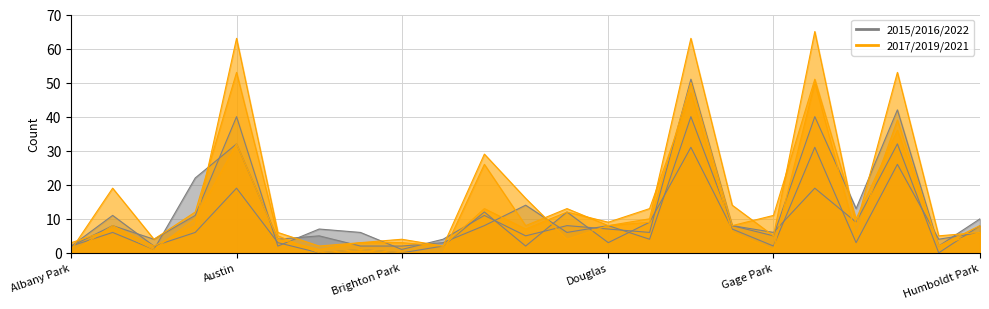

The value of 2017 at Gage Park is 11. True or false?

True